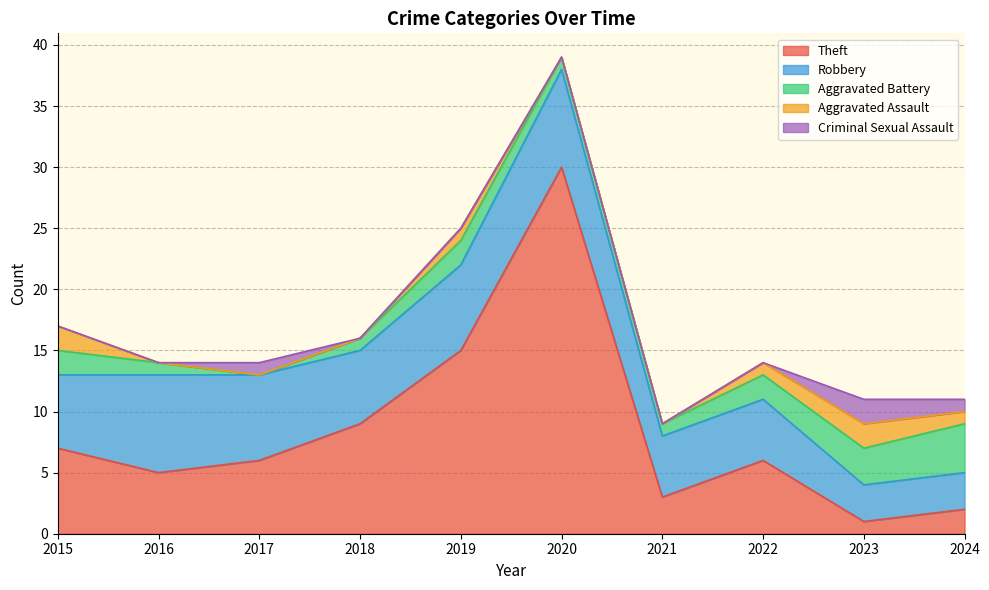

Rank the series at 2024 from highest to lowest value.

Aggravated Battery, Robbery, Theft, Aggravated Assault, Criminal Sexual Assault